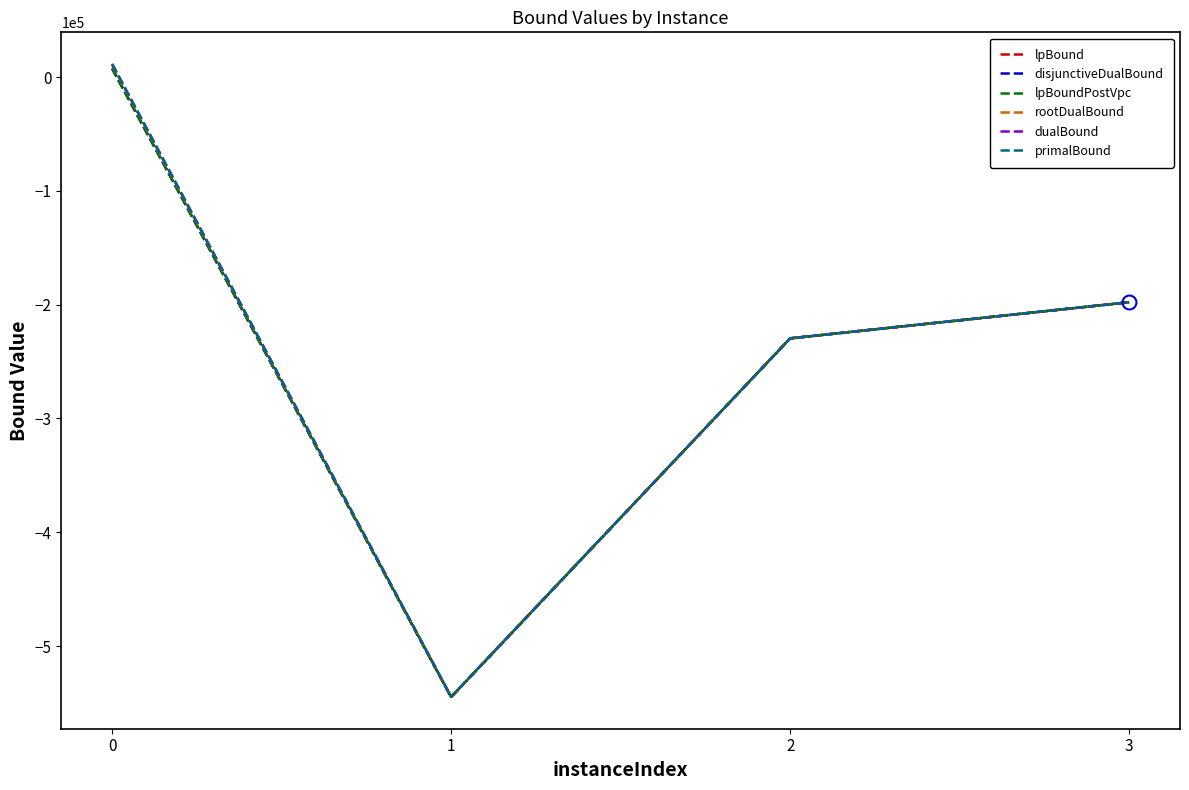

Does the chart have visible grid lines?

No